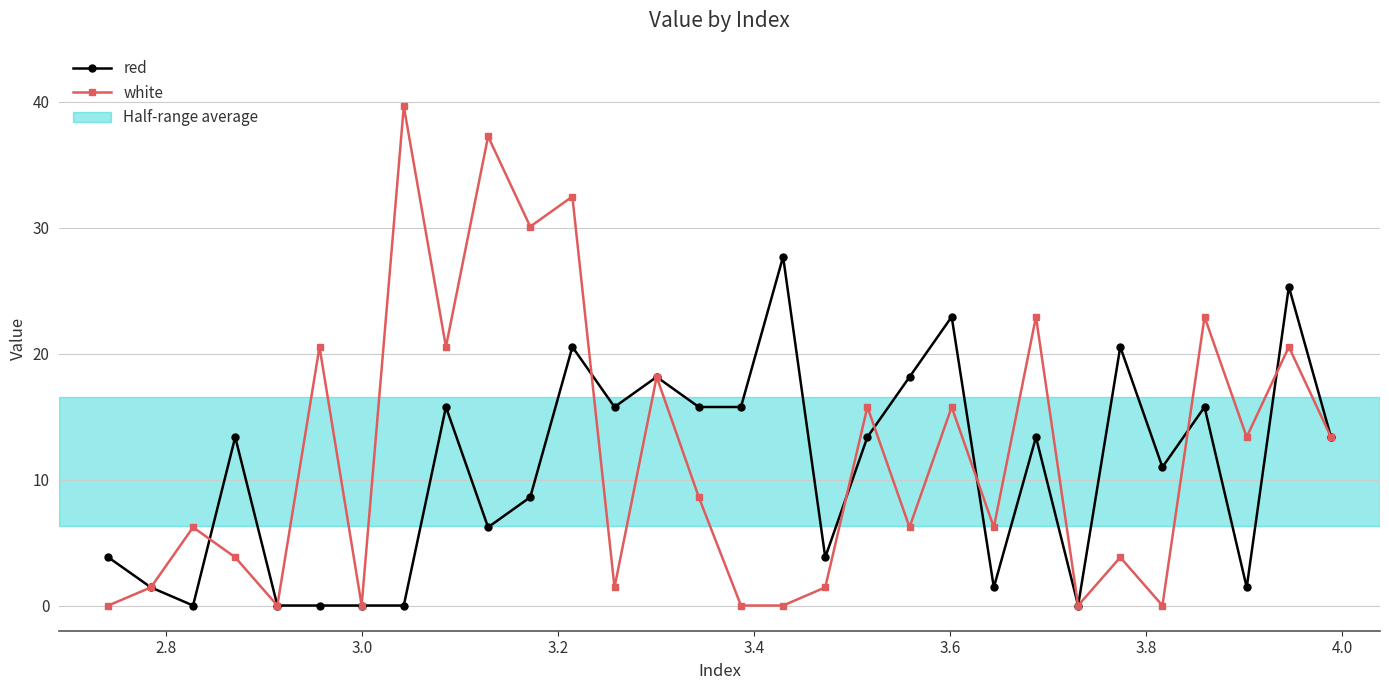

Does the chart have visible grid lines?

Yes